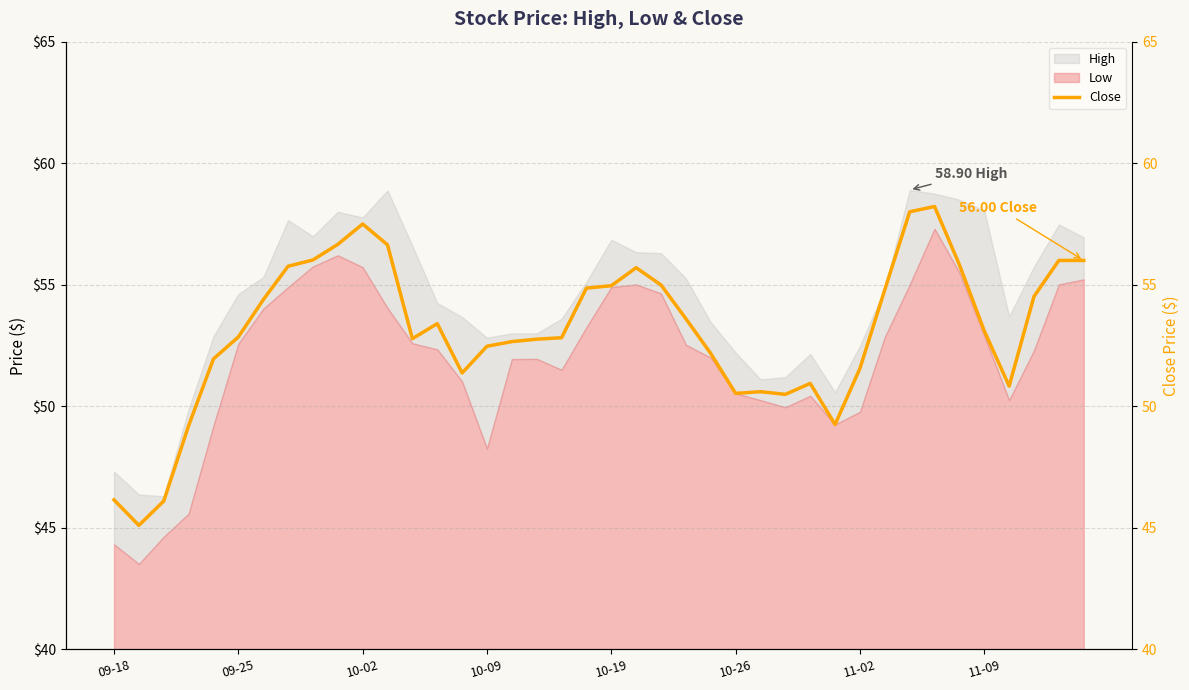

How many data points does each series have?

40